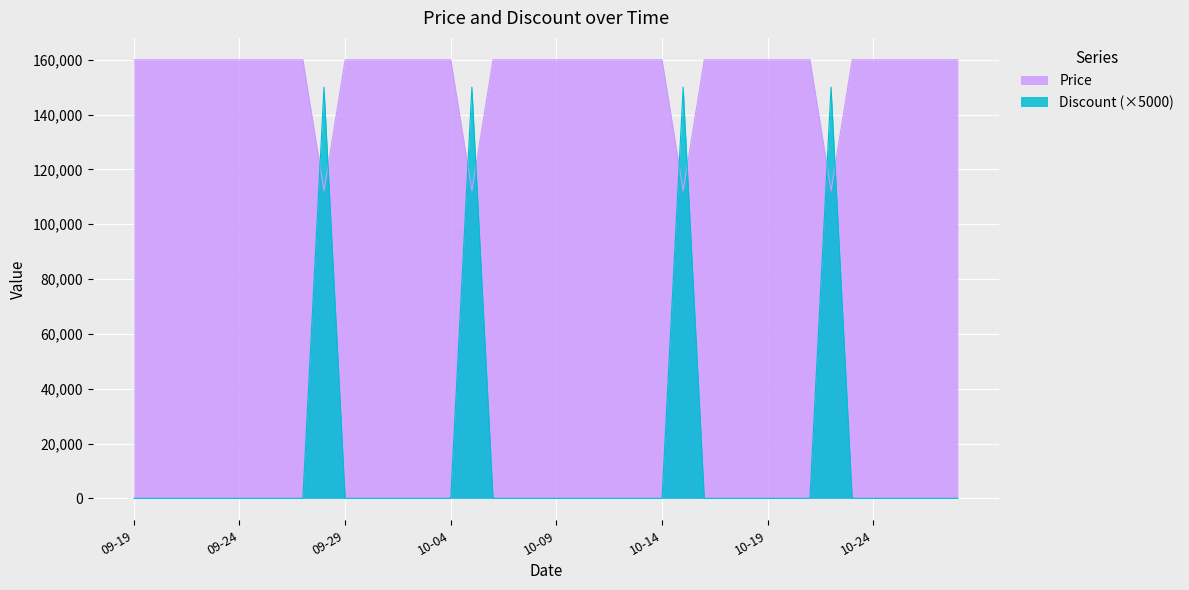

Reading left to right, extract all data points from this chart.

Price: 160000	160000	160000	160000	160000	160000	160000	160000	160000	112200	160000	160000	160000	160000	160000	160000	112200	160000	160000	160000	160000	160000	160000	160000	160000	160000	112200	160000	160000	160000	160000	160000	160000	112200	160000	160000	160000	160000	160000	160000
Discount: 0	0	0	0	0	0	0	0	0	150000	0	0	0	0	0	0	150000	0	0	0	0	0	0	0	0	0	150000	0	0	0	0	0	0	150000	0	0	0	0	0	0